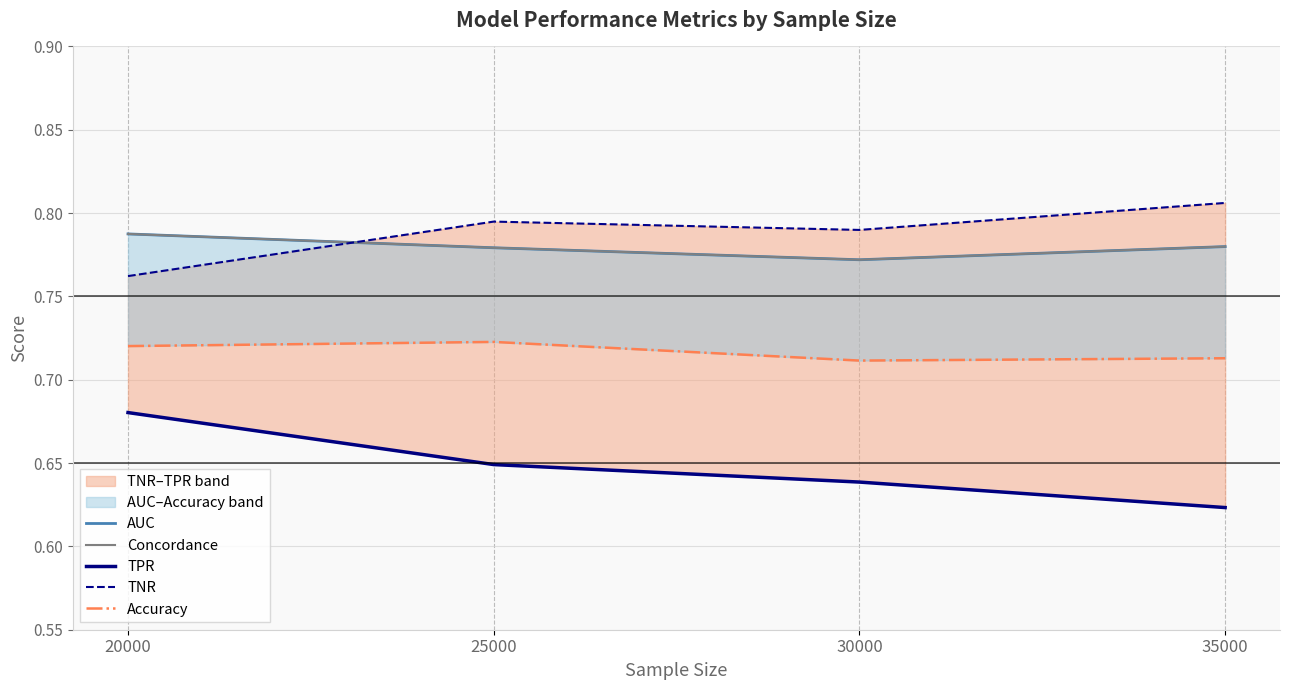

Rank the series at 35000 from lowest to highest value.

TPR, Accuracy, AUC, Concordance, TNR